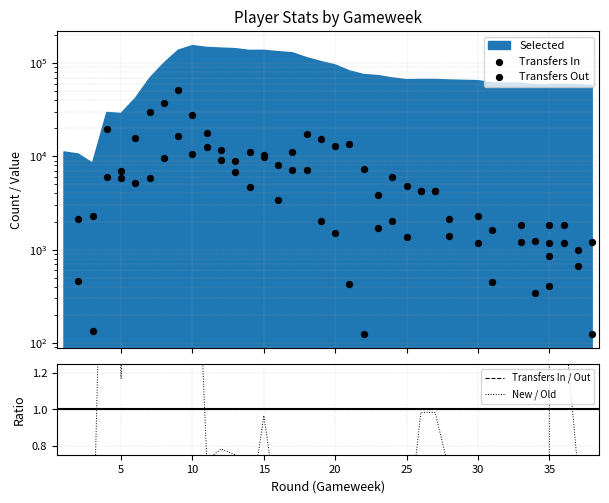

At which category is the sum across all series the highest?

9